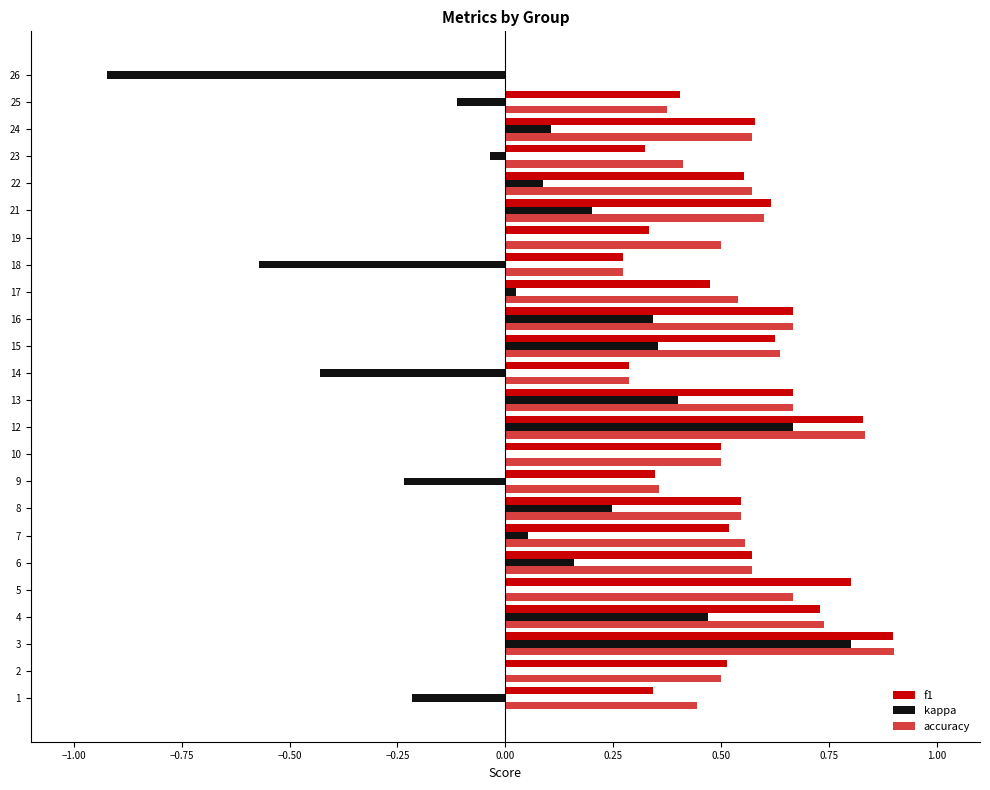

Count the number of data series in this chart.

3